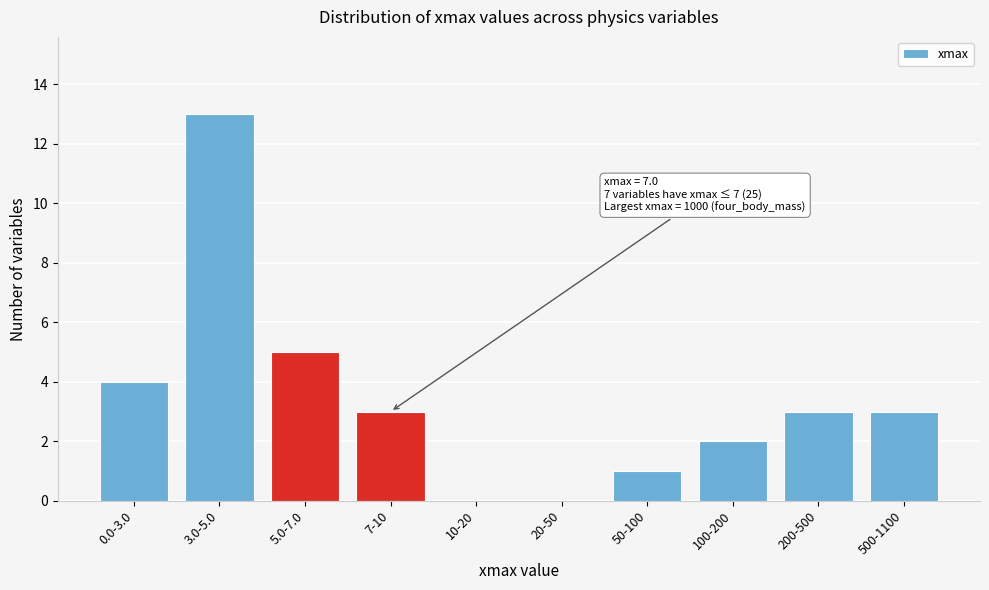

Reading right to left, extract all data points from this chart.

500-1100=3	200-500=3	100-200=2	50-100=1	20-50=0	10-20=0	7-10=3	5.0-7.0=5	3.0-5.0=13	0.0-3.0=4